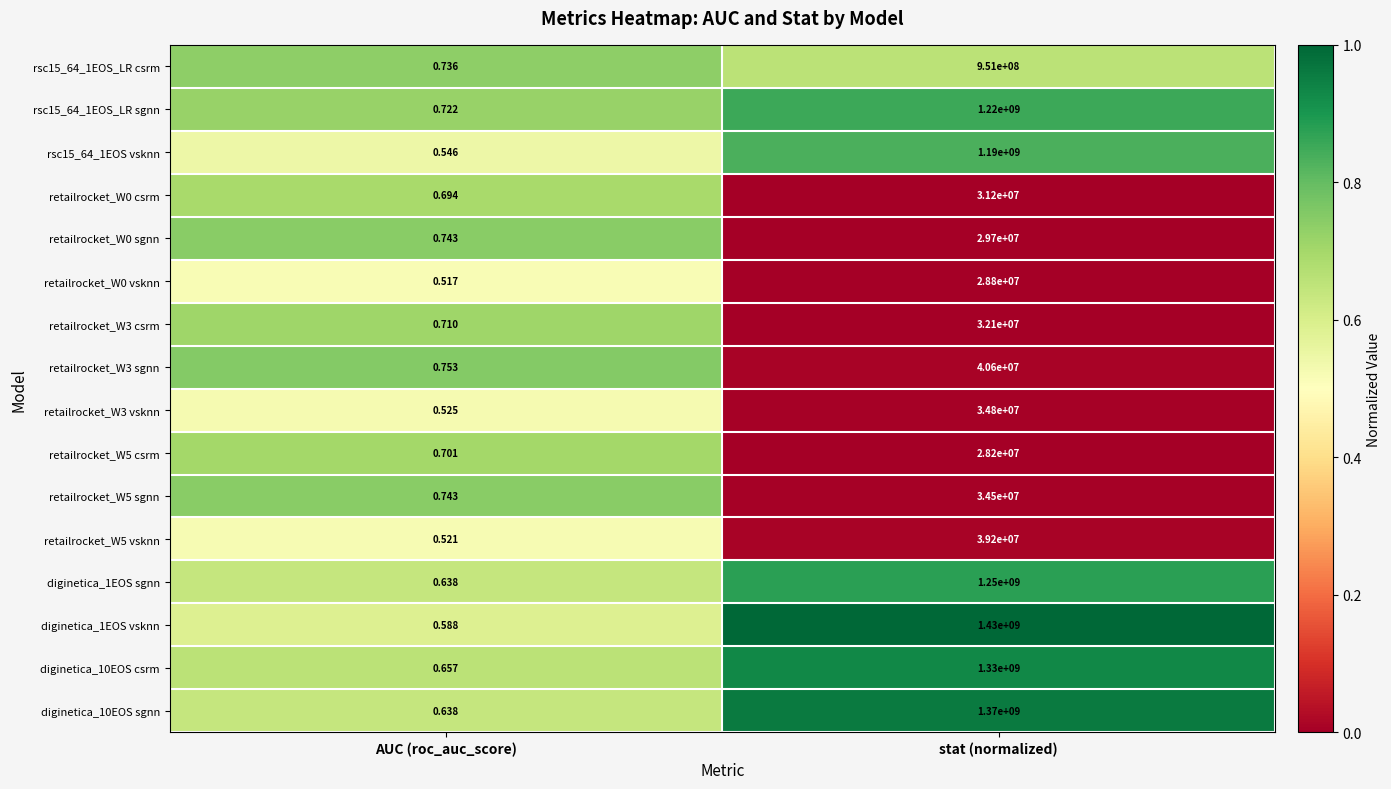

At which label does retailrocket_W3 csrm reach its minimum?

AUC (roc_auc_score)